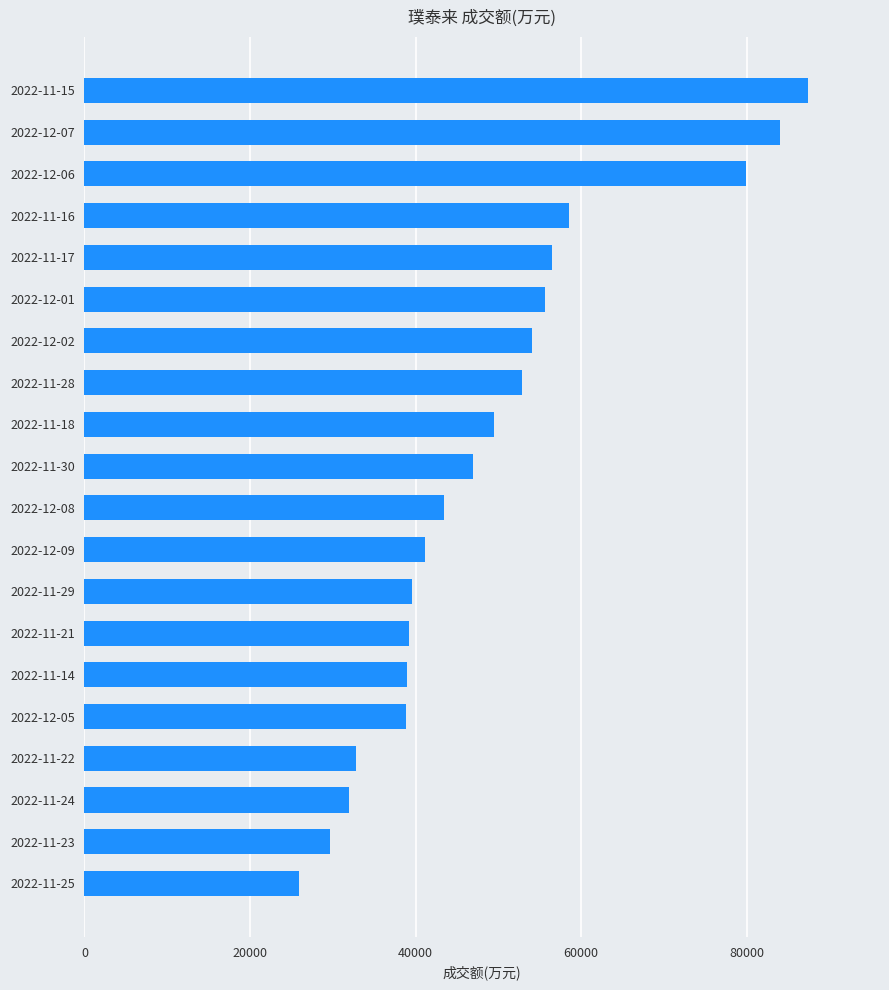

Which has a higher value, 2022-11-30 or 2022-11-23?

2022-11-30